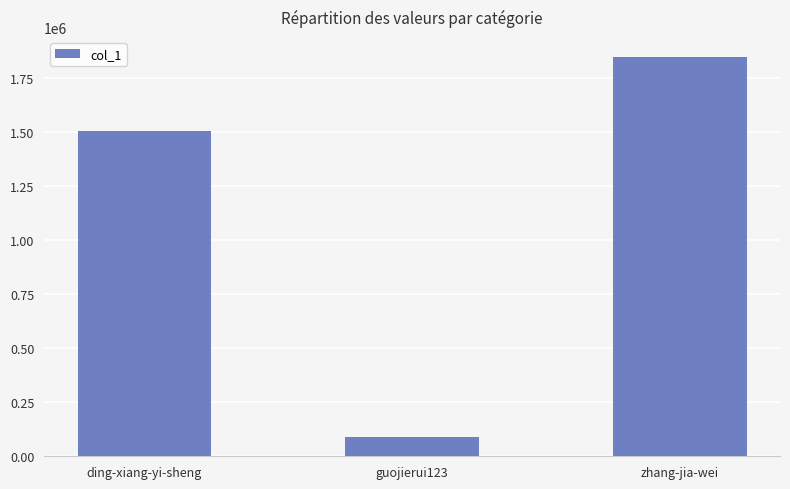

Approximately how many times larger is the value at zhang-jia-wei compared to guojierui123?

21.0